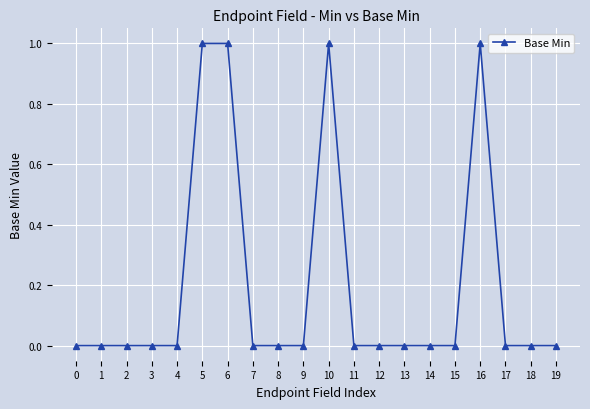

True or false: the data shows 1 at 6.

True